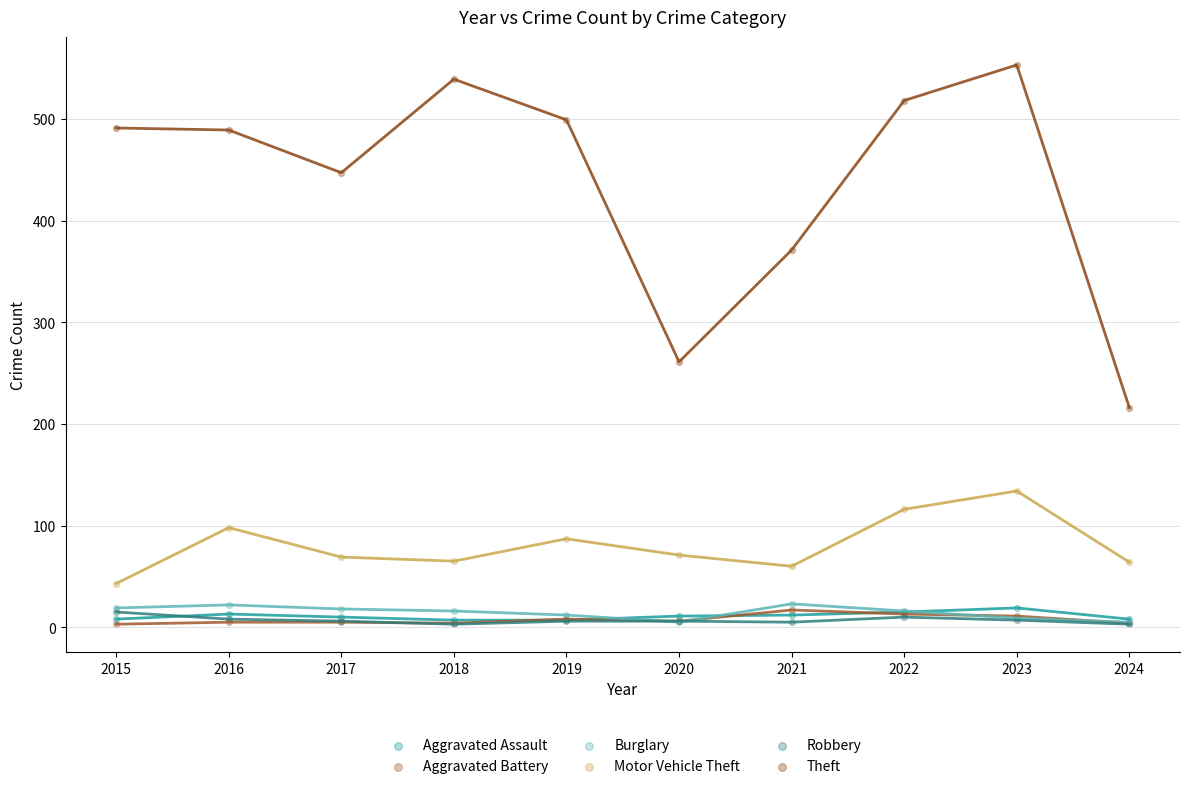

Across all series, what Y value is closest to 278?

261